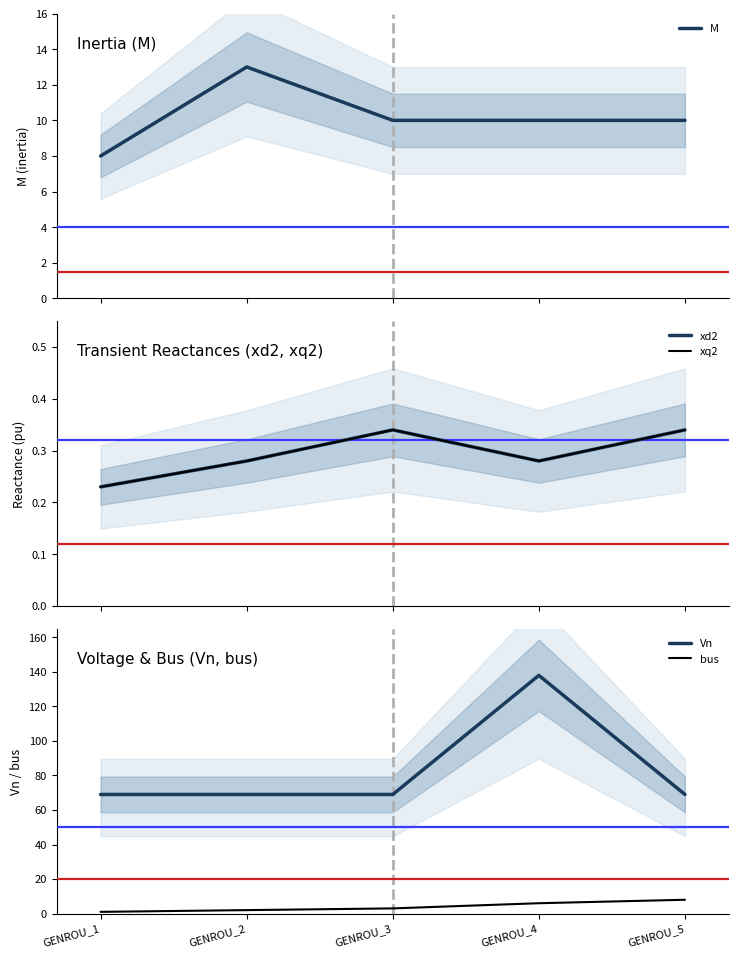

True or false: xq2 and M cross at least once.

False